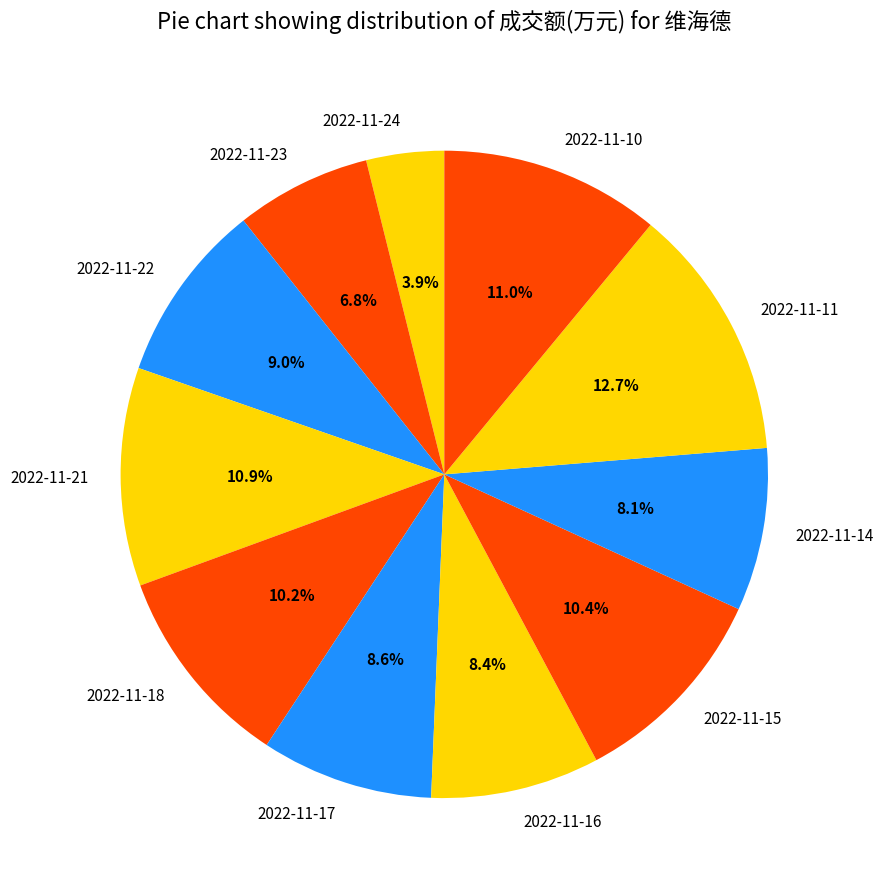

Is it true that 2022-11-17 is 1% of the pie?

False